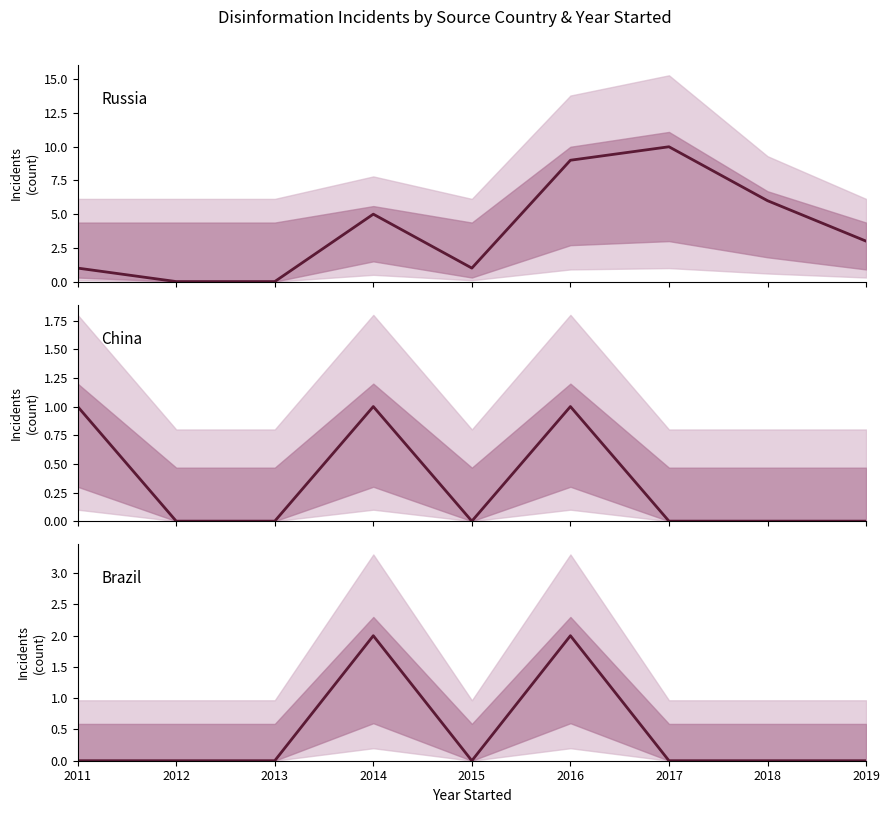

What is the value of the Brazil point at the 4th from the left?

2